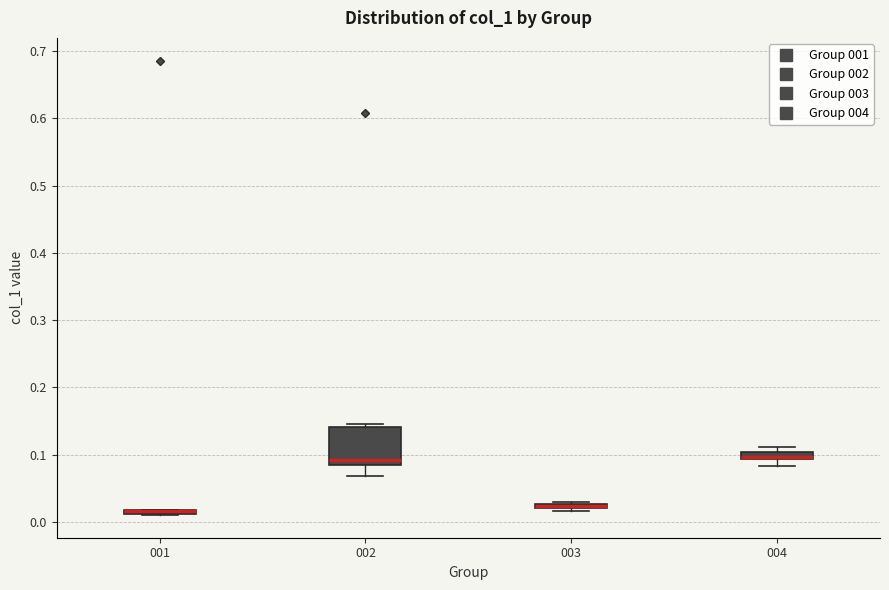

Comparing the boxes themselves (not the whiskers), which one is the tallest?

002